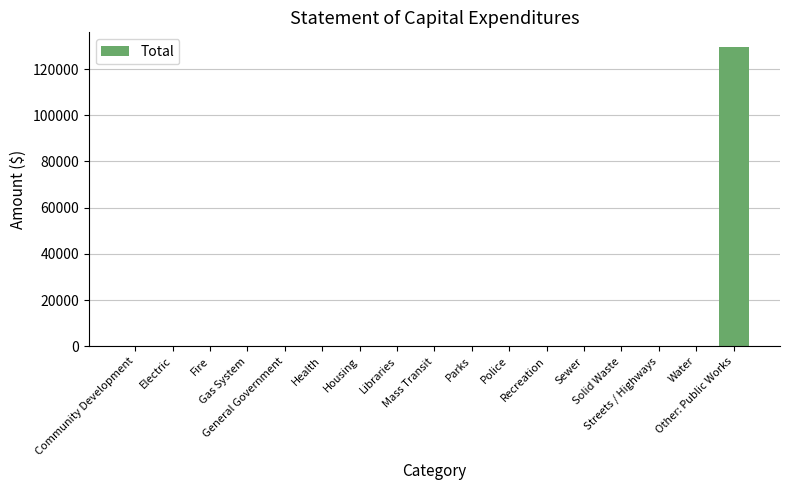

What is the sum of all values?

129413